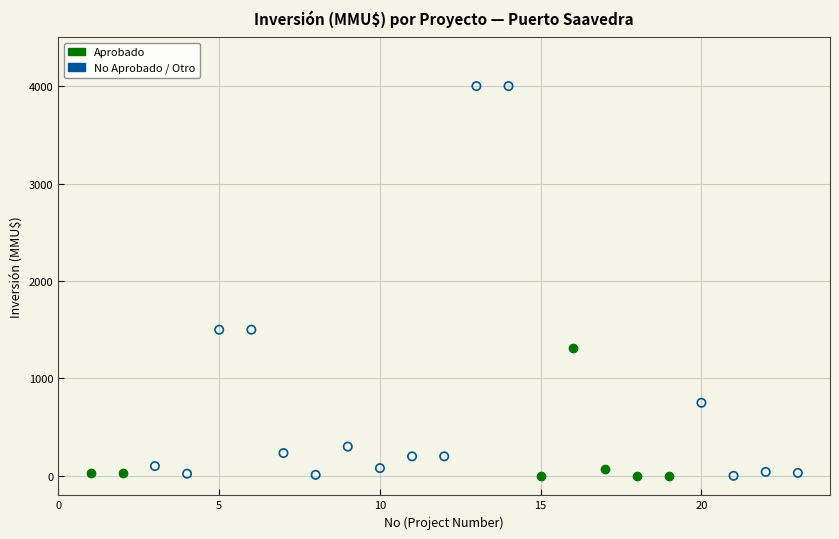

Which series has the largest Y range (max minus min)?

No Aprobado / Otro